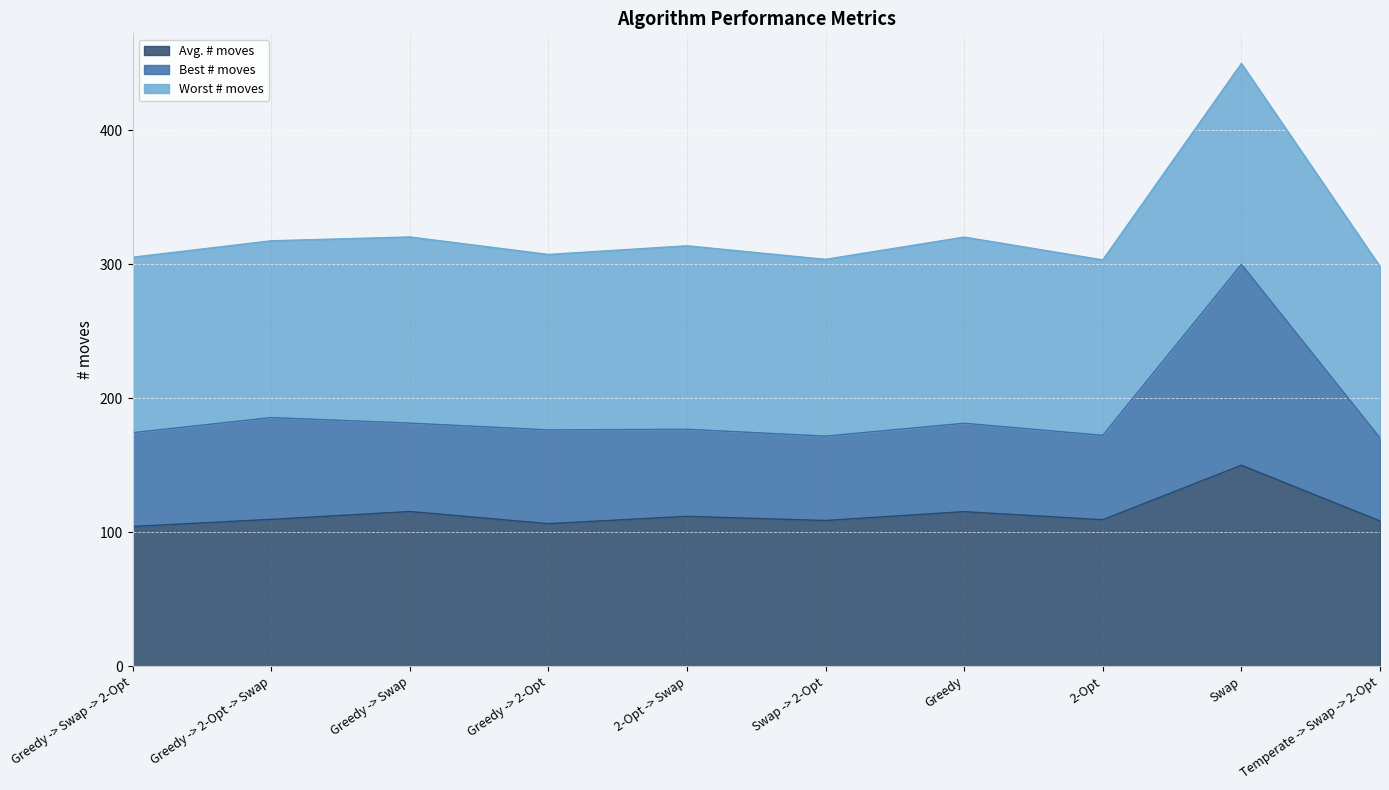

True or false: Avg. # moves and Best # moves cross at least once.

False